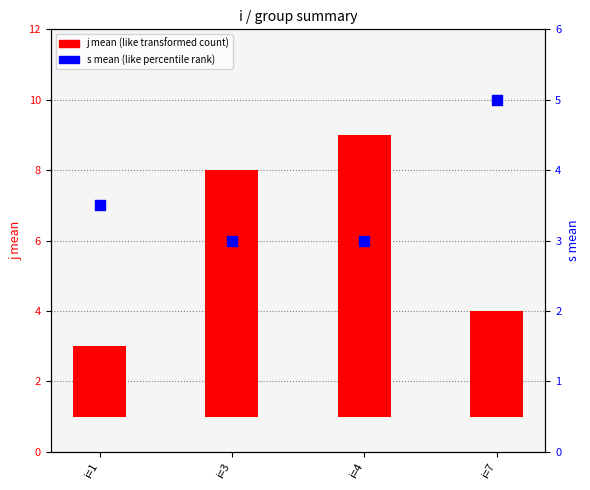

Which series has the largest Y range (max minus min)?

j mean (like transformed count)